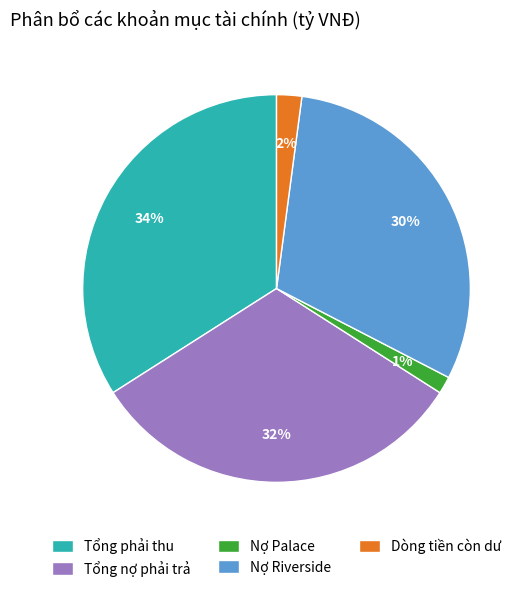

To the nearest percent, what portion does Nợ Riverside represent?

30%